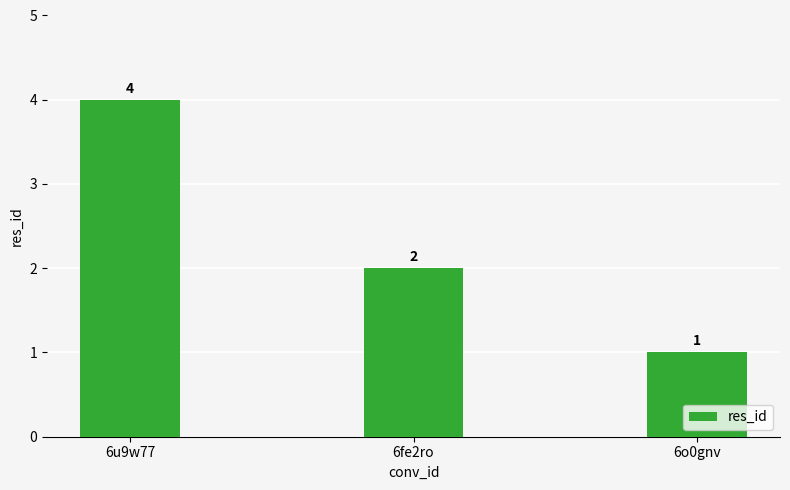

Count the number of categories in the chart.

3